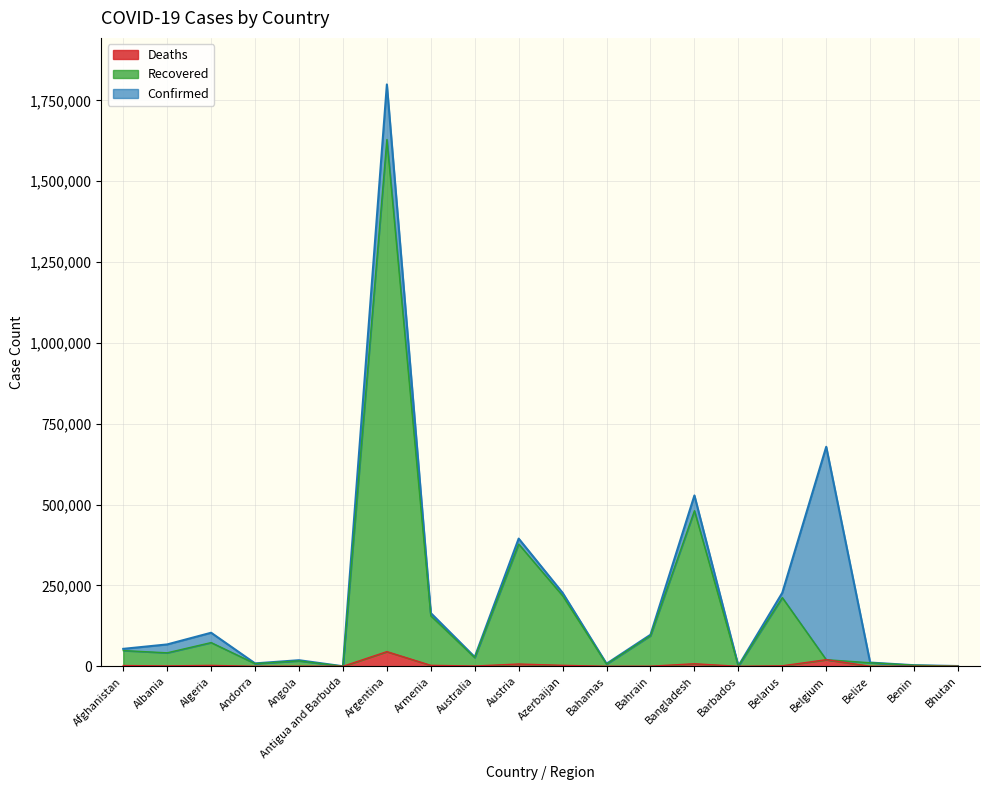

Reading right to left, what are all the values shown in this chart?

Confirmed: Bhutan=842	Benin=3413	Belize=11580	Belgium=678839	Belarus=227360	Barbados=1095	Bangladesh=528329	Bahrain=97607	Bahamas=8032	Azerbaijan=227273	Austria=394939	Australia=28721	Armenia=164676	Argentina=1799243	Antigua and Barbuda=189	Angola=18875	Andorra=9083	Algeria=103833	Albania=67690	Afghanistan=53984
Recovered: Bhutan=575	Benin=3291	Belize=10975	Belgium=20435	Belarus=212370	Barbados=500	Bangladesh=481095	Bahrain=94657	Bahamas=6700	Azerbaijan=218277	Austria=377987	Australia=26832	Armenia=156062	Argentina=1628872	Antigua and Barbuda=162	Angola=16783	Andorra=8245	Algeria=73390	Albania=41730	Afghanistan=48698
Deaths: Bhutan=1	Benin=46	Belize=281	Belgium=20435	Belarus=1591	Barbados=7	Bangladesh=7922	Bahrain=360	Bahamas=175	Azerbaijan=3009	Austria=7122	Australia=909	Armenia=2998	Argentina=45407	Antigua and Barbuda=6	Angola=436	Andorra=91	Algeria=2836	Albania=1277	Afghanistan=2339